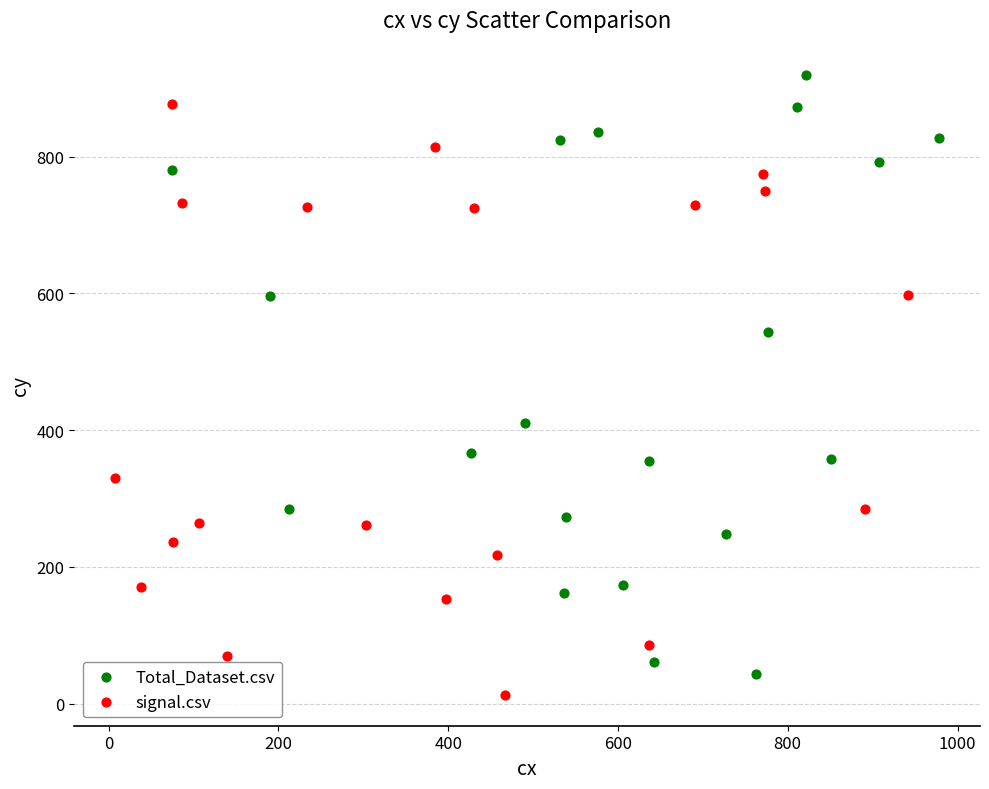

Which series contains the highest Y value?

Total_Dataset.csv